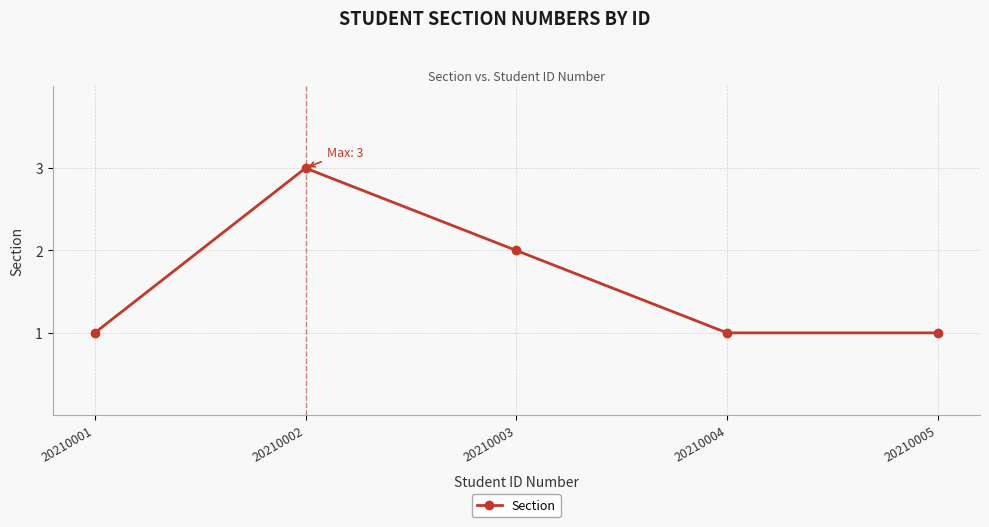

What is the average value?

2